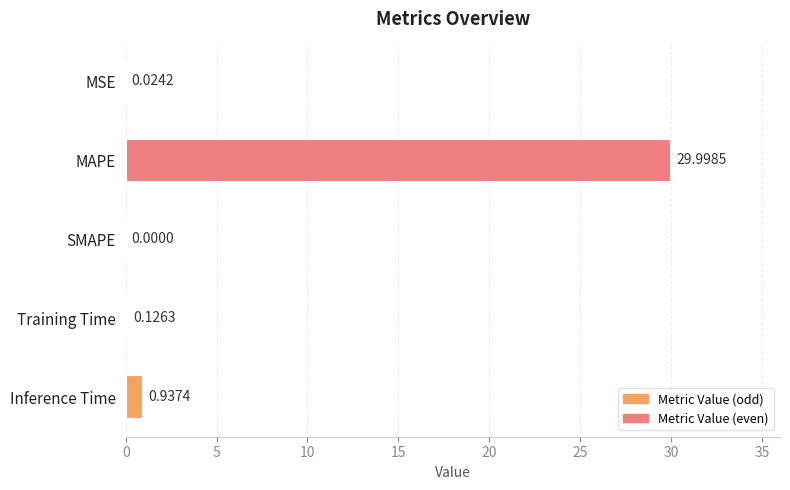

What is the change in value from MAPE to SMAPE?

-30.0